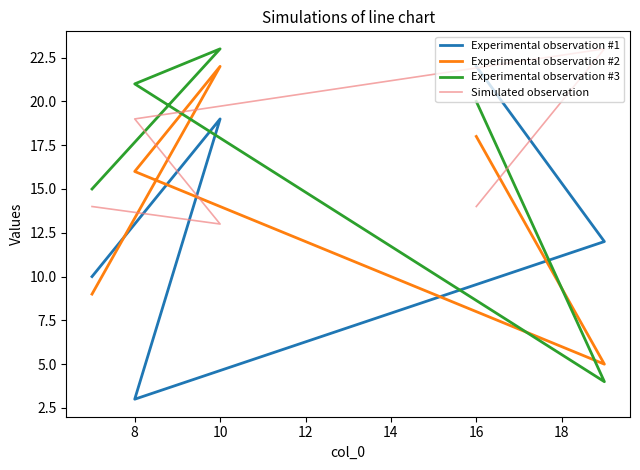

Reading left to right, transcribe all the data shown in this chart.

Experimental observation #1: 10	19	3	12	22
Experimental observation #2: 9	22	16	5	18
Experimental observation #3: 15	23	21	4	20
Simulated observation: 14	13	19	23	14